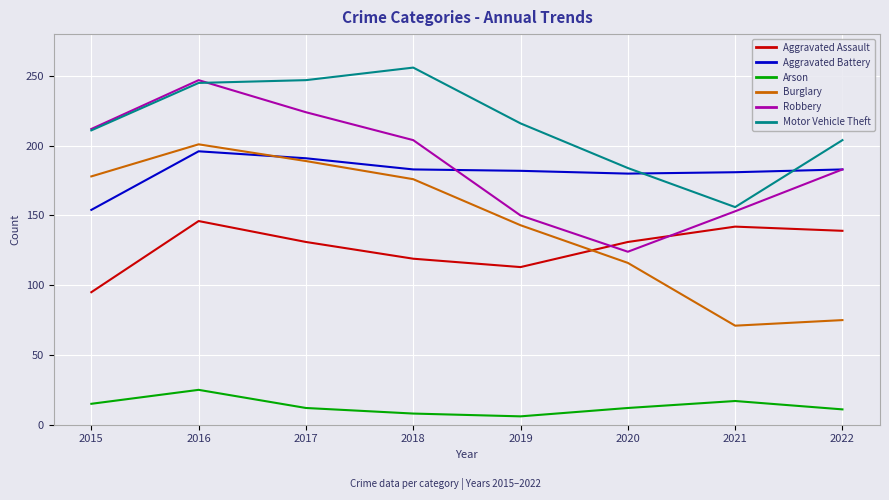

What is the difference between the maximum and minimum values in the Motor Vehicle Theft series?

100